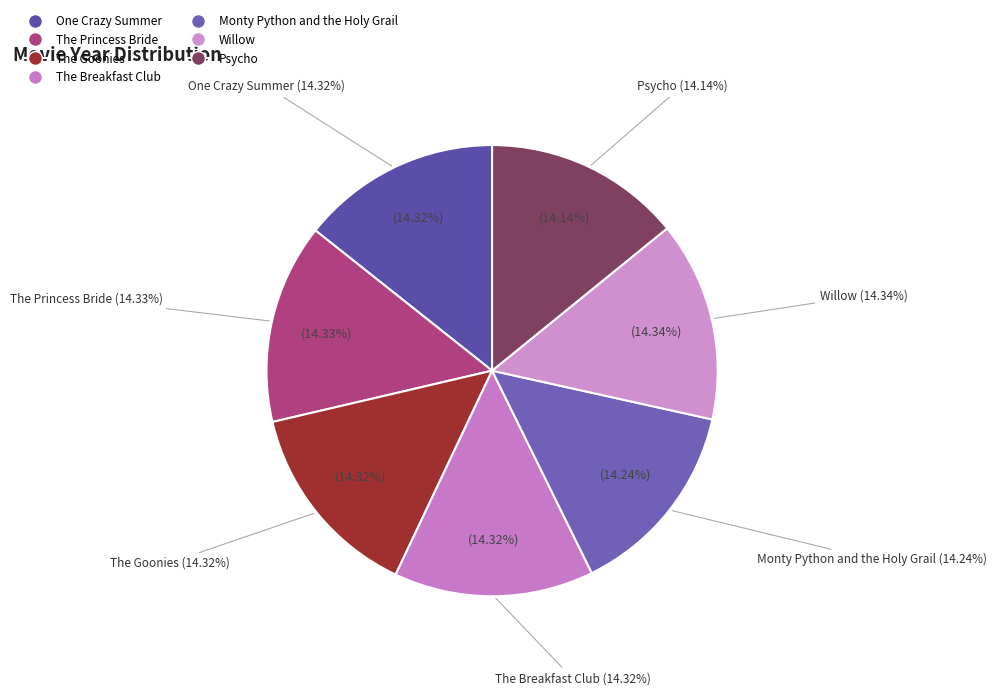

Does any single category account for the majority?

No